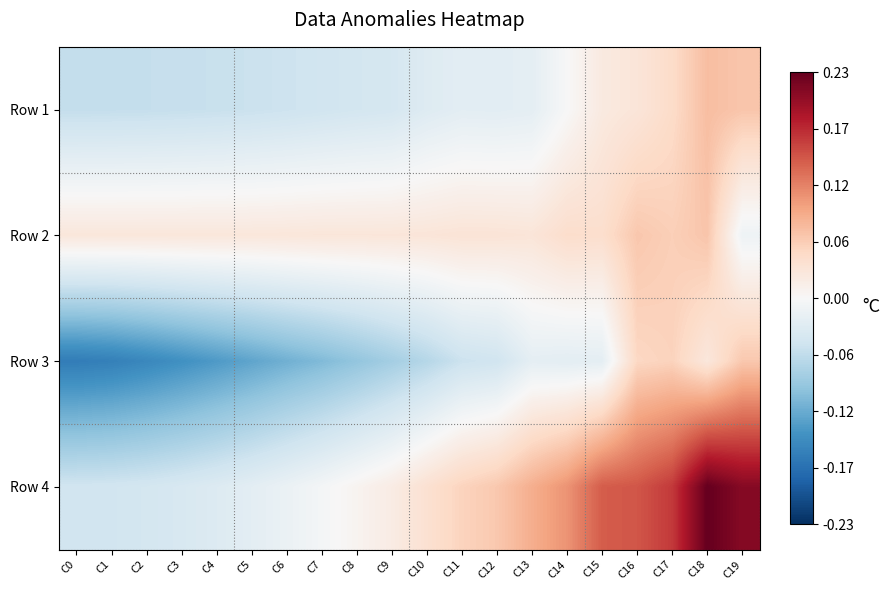

What is the total value across all series at C3?

-0.2